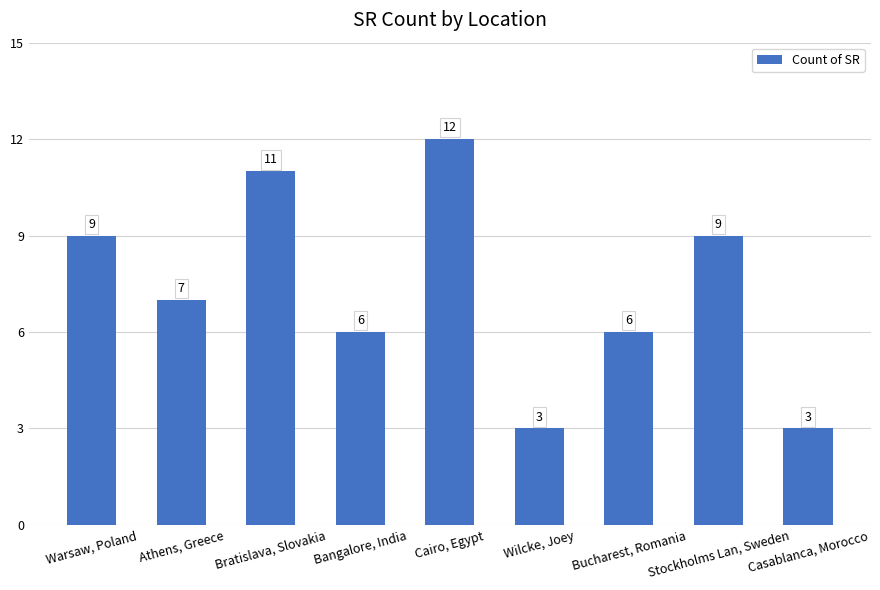

What is the label of the 9th bar from the right?

Warsaw, Poland